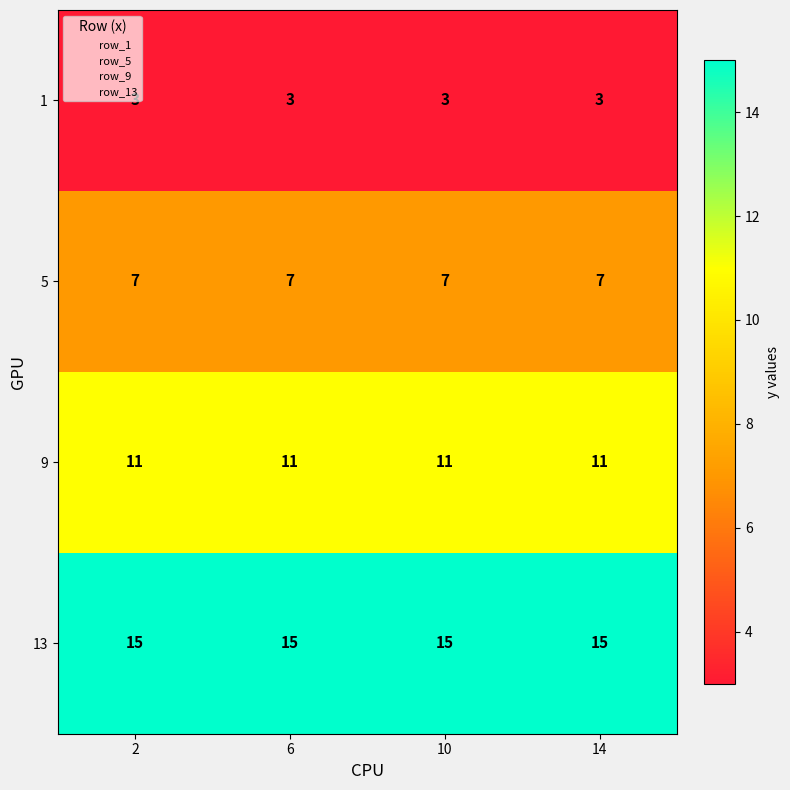

Rank the series by their average value, from highest to lowest.

13, 9, 5, 1